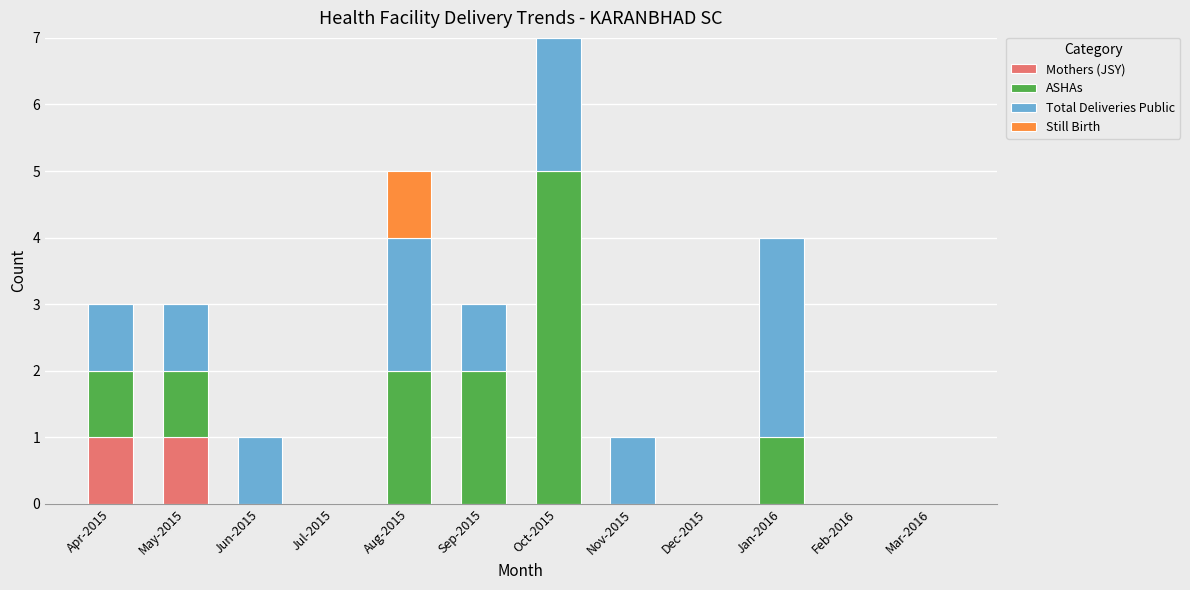

At which category is the sum across all series the highest?

Oct-2015